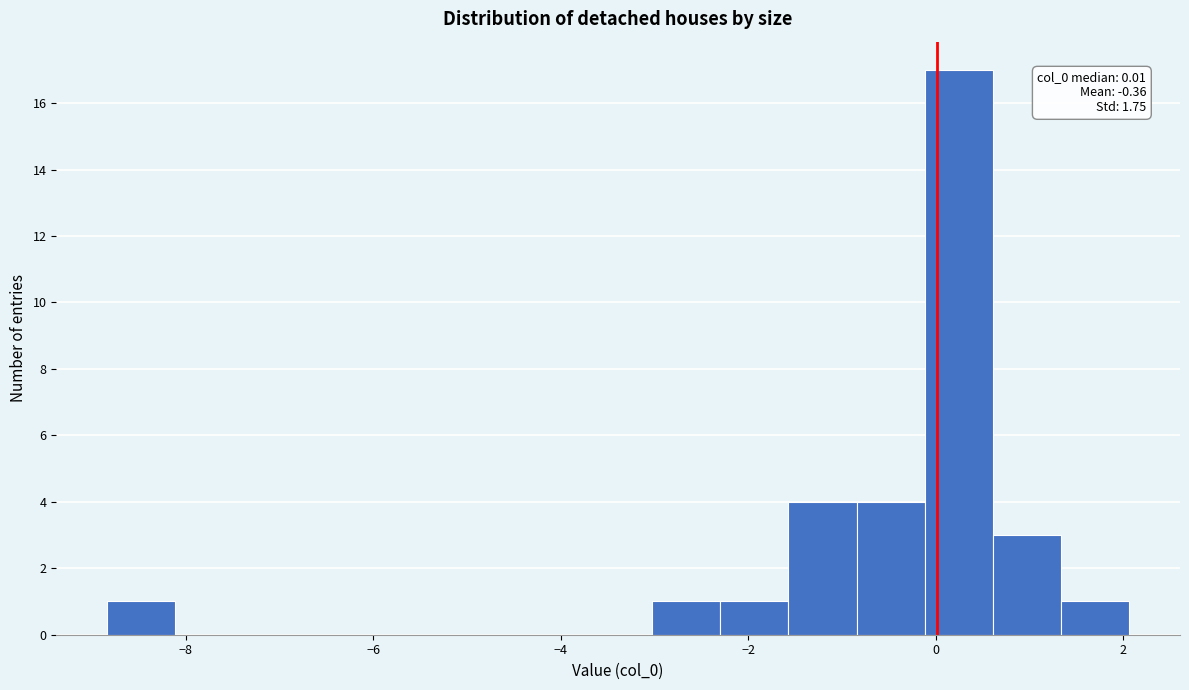

Read against the x-axis, roughly where is the centre of the tallest bar?

0.2